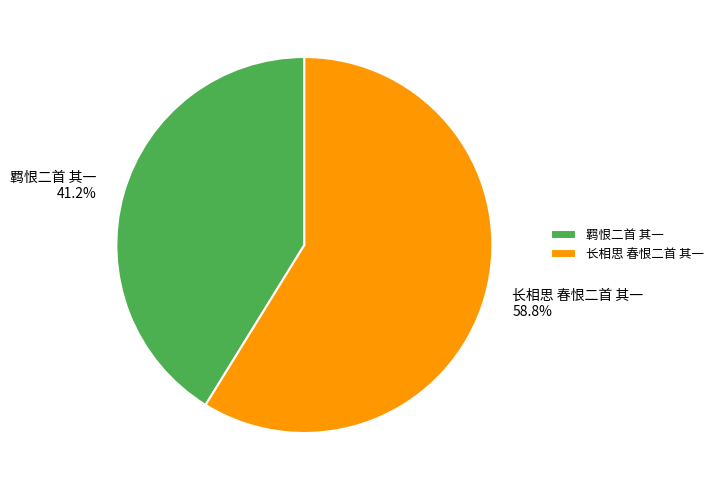

To the nearest percent, what is the combined percentage of 羁恨二首 其一 and 长相思 春恨二首 其一?

100%